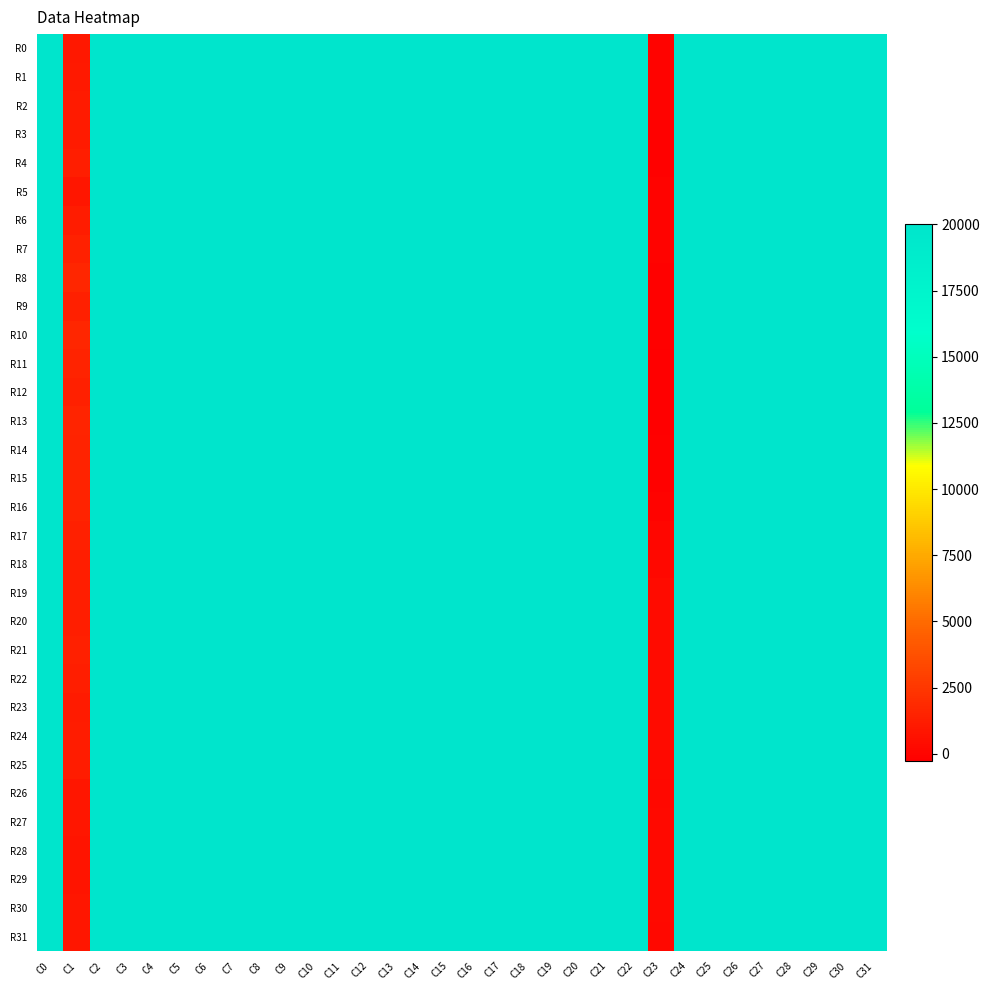

At which category is the sum across all series the highest?

C22